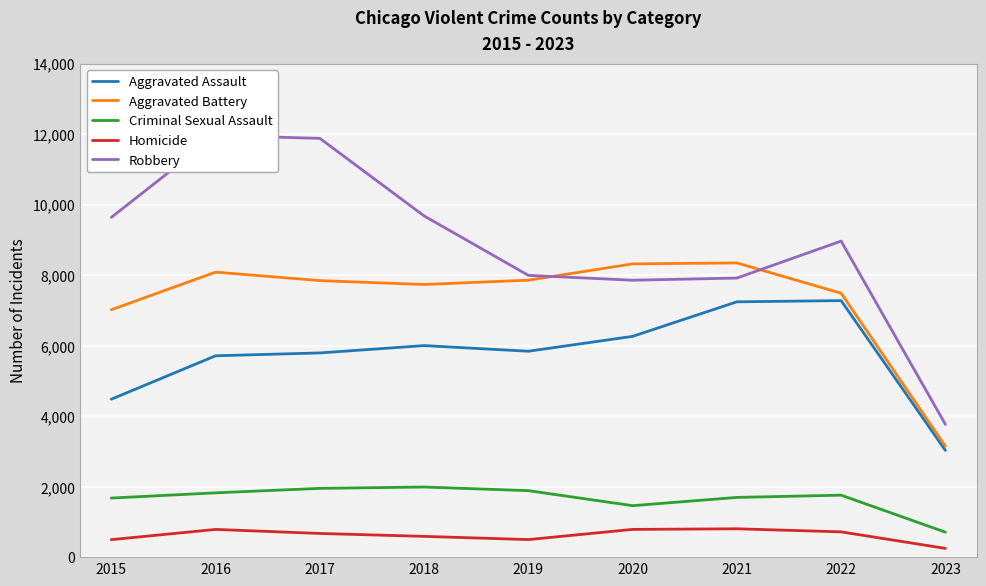

True or false: Criminal Sexual Assault has a value of 1694 at 2021.

True